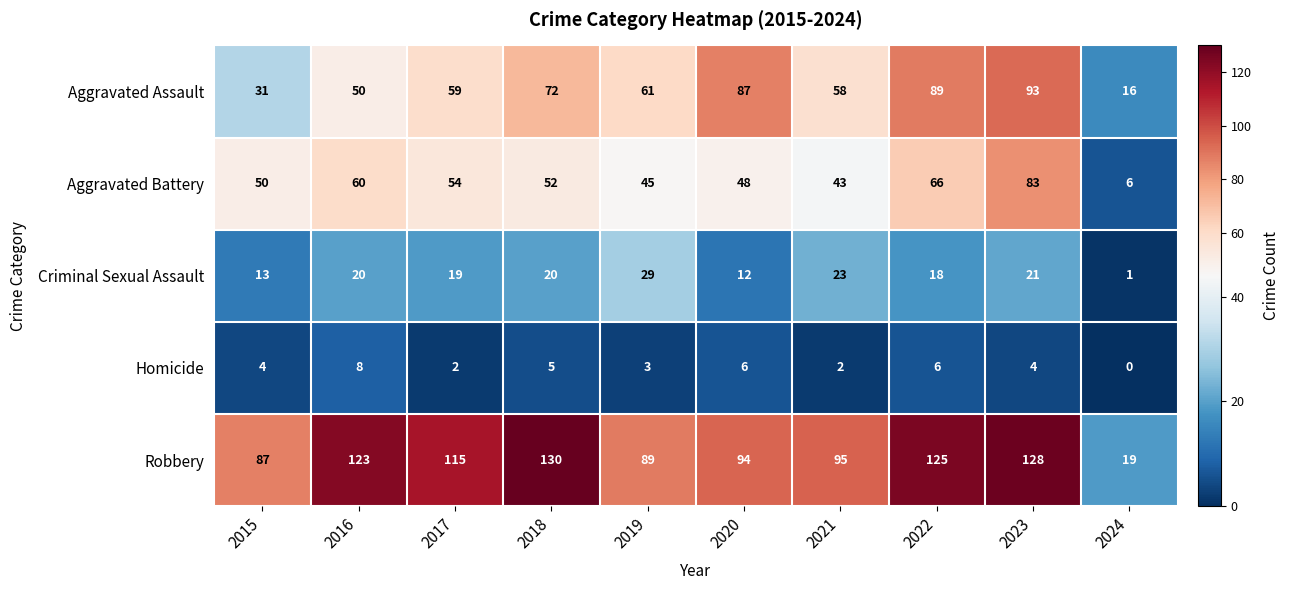

Is it true that Robbery equals 143 at 2015?

False